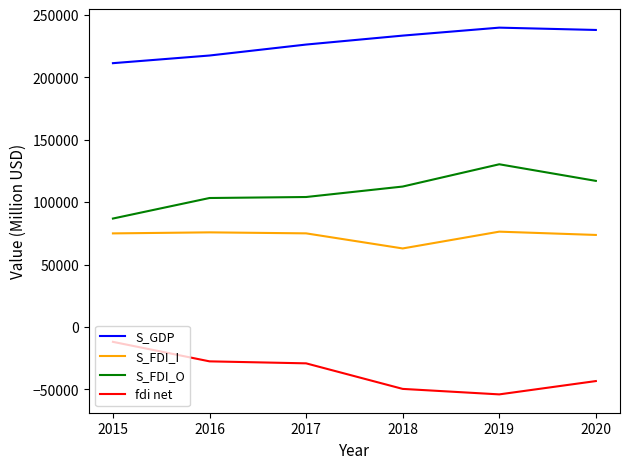

Which series has the largest total across all categories?

S_GDP